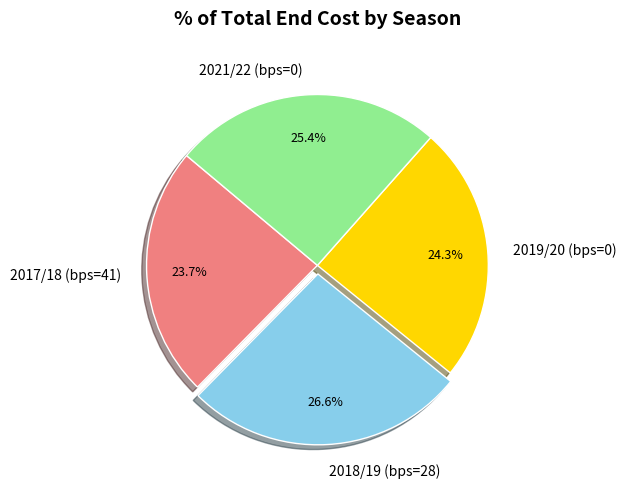

What percentage do 2018/19 (bps=28) and 2017/18 (bps=41) together represent?

50.3%